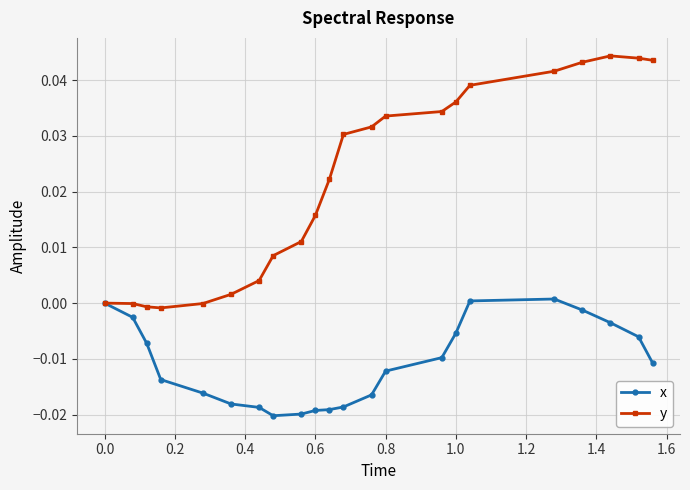

Rank the series by their maximum value, from lowest to highest.

x, y